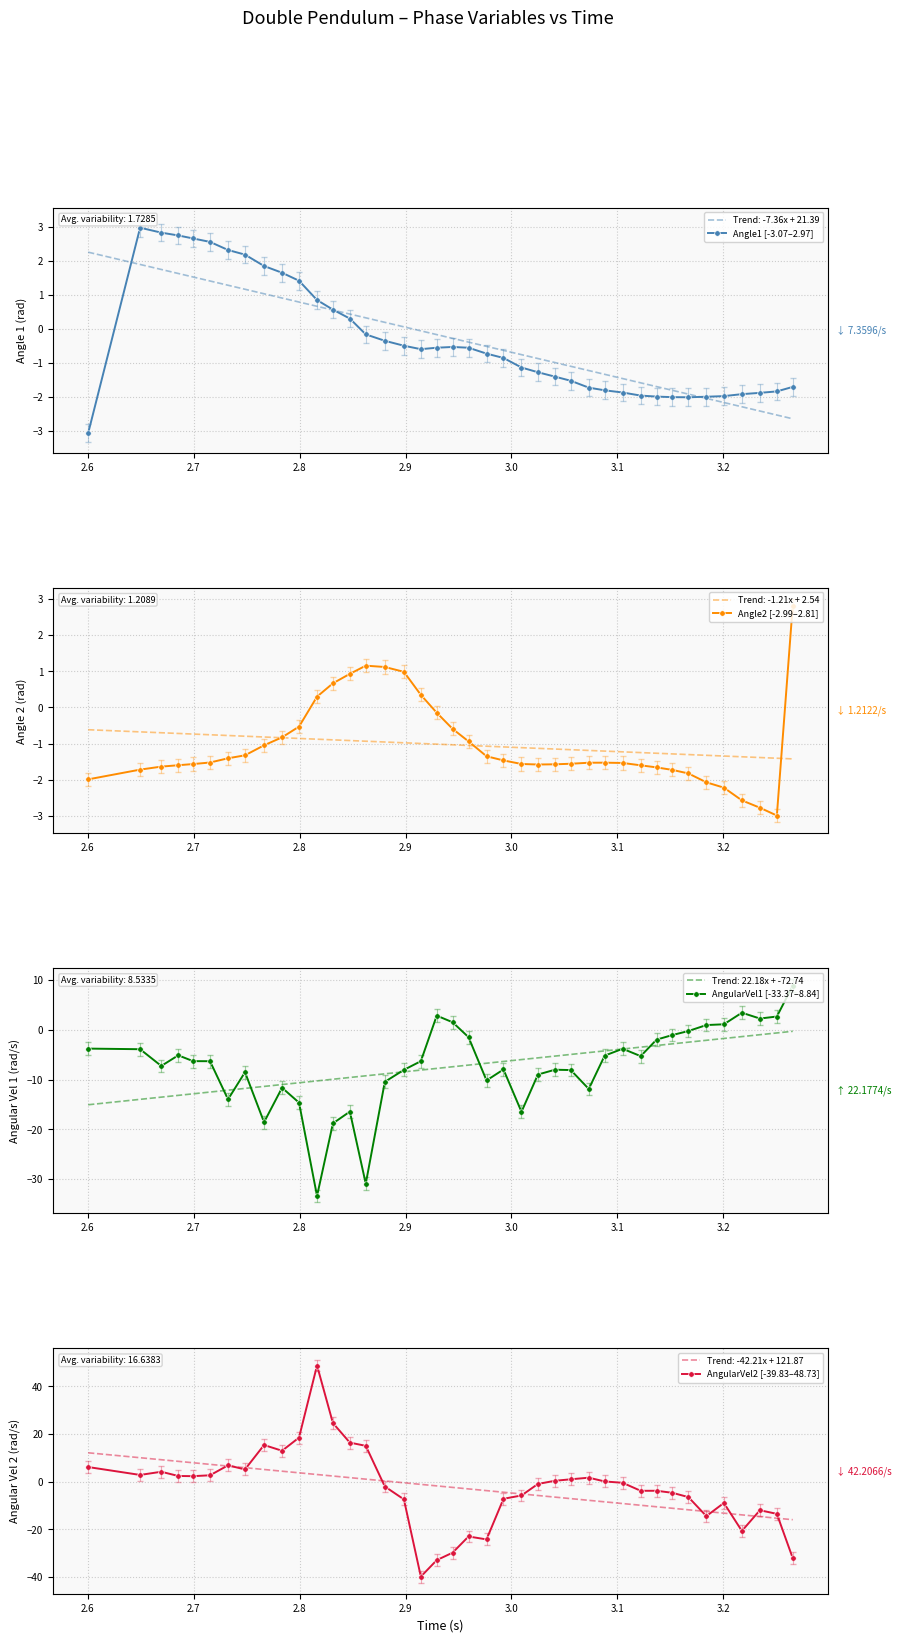

How many interior local peaks does the AngularVel2 [-39.83–48.73] series have?

9